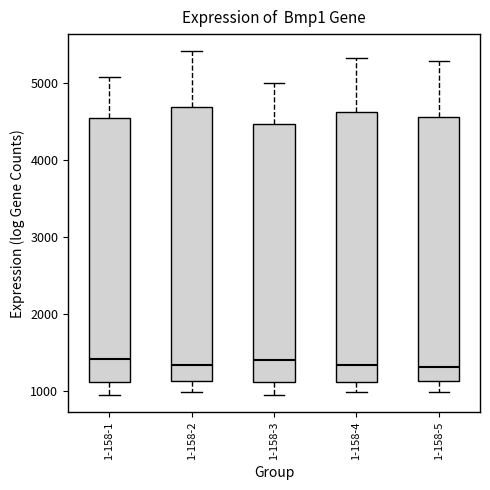

Reading left to right, read every box against the y-axis: the position of its median line, the range the box covers, and the ends of its whiskers. The values are not printed on the chart, so give them approximately, as read against the axis.

1-158-1: median 1400, box 1100 to 4500, whiskers 900 to 5100
1-158-2: median 1300, box 1100 to 4700, whiskers 1000 to 5400
1-158-3: median 1400, box 1100 to 4500, whiskers 900 to 5000
1-158-4: median 1300, box 1100 to 4600, whiskers 1000 to 5300
1-158-5: median 1300, box 1100 to 4600, whiskers 1000 to 5300